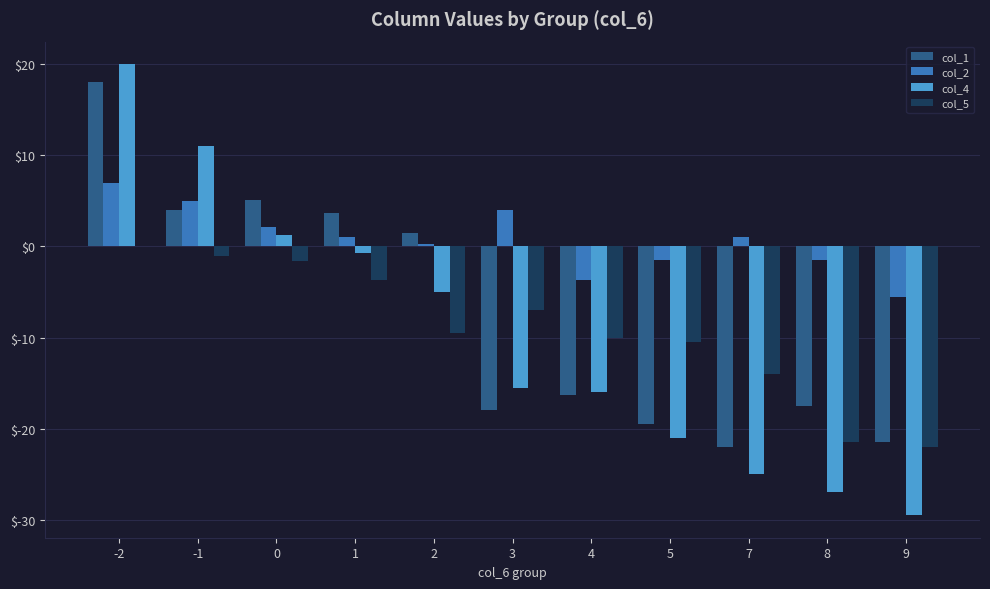

How many series are shown in this chart?

4